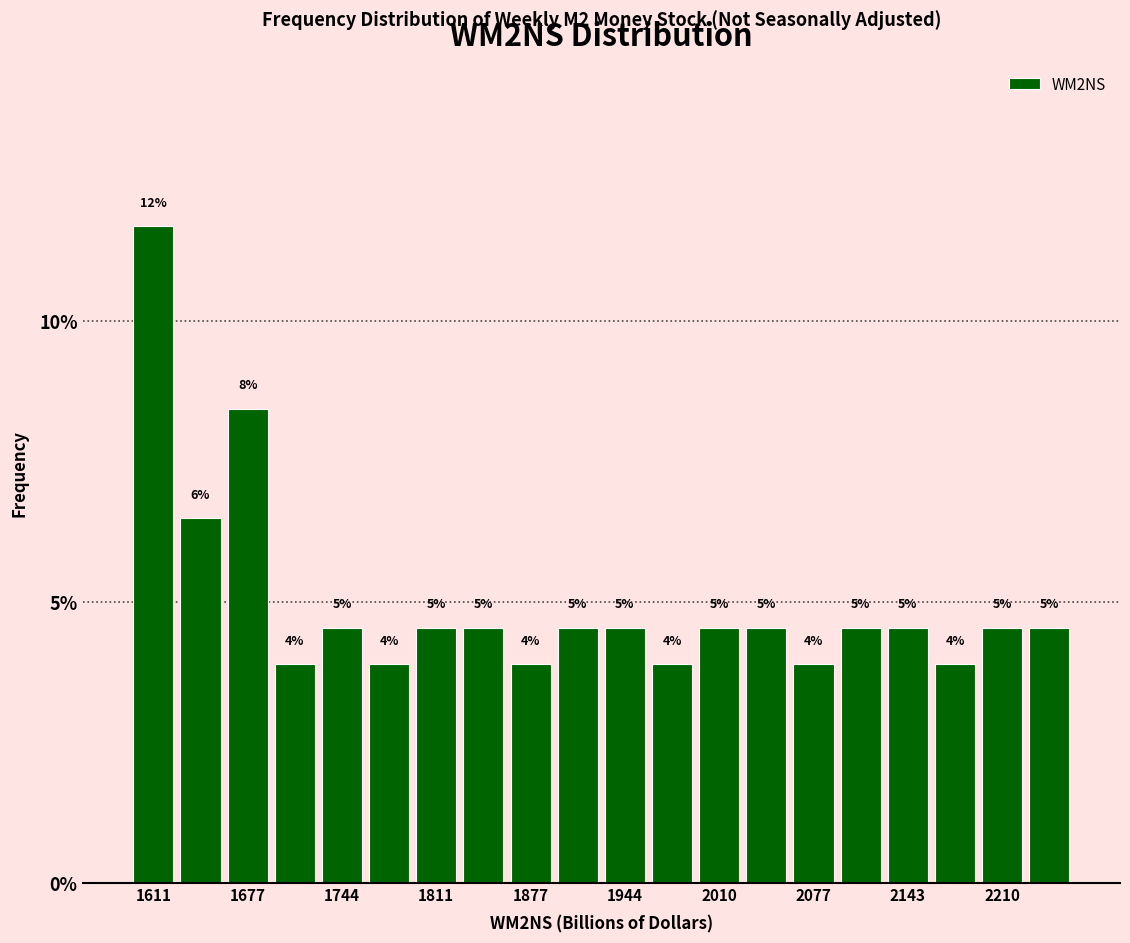

Around what value on the x-axis is the tallest bar? Give the approximate position of its centre, as read against the axis.

1610